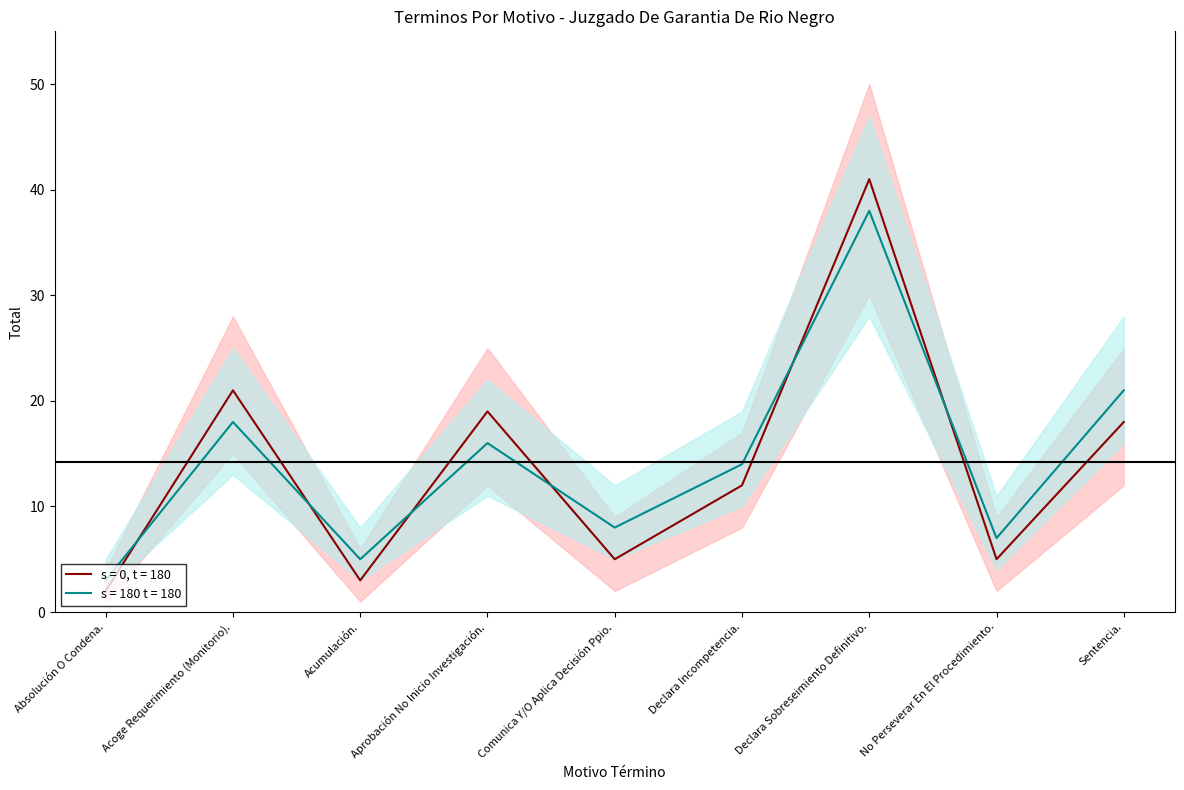

Is this an area chart (filled region under the line)?

No